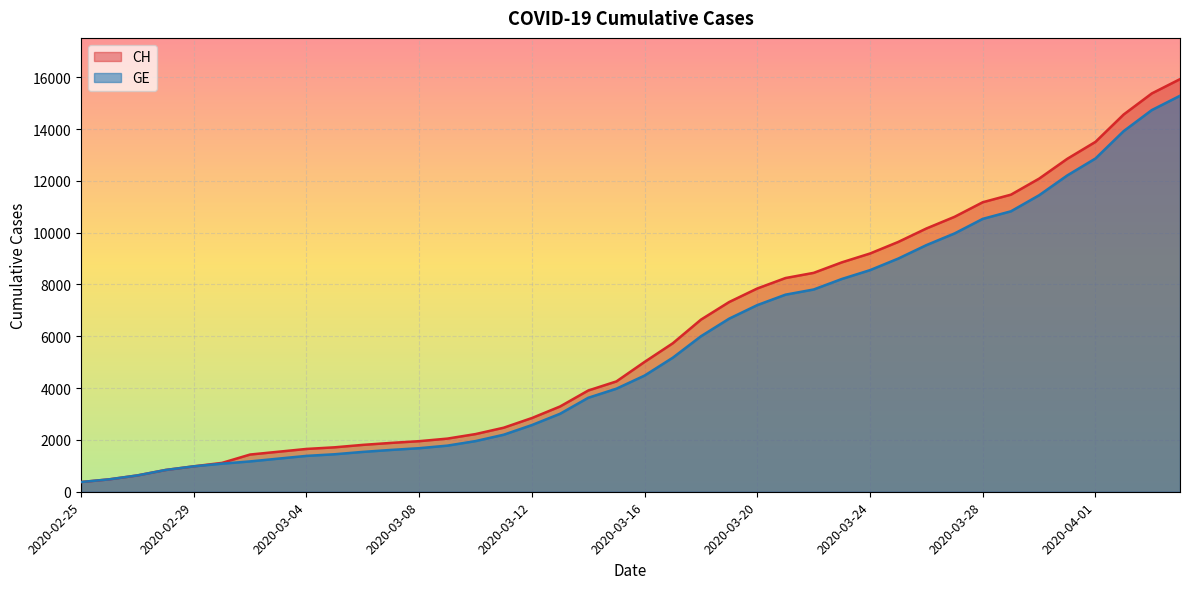

True or false: CH has more than 1 points higher than both neighbors.

False